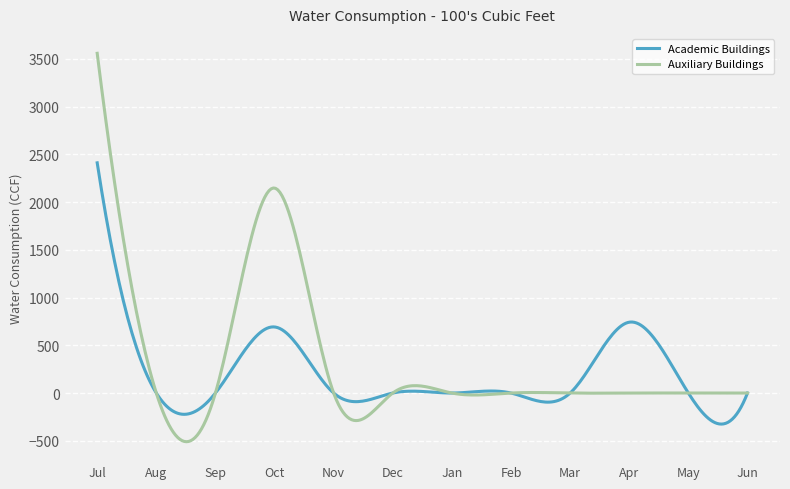

Rank the series by their maximum value, from highest to lowest.

Auxiliary Buildings, Academic Buildings